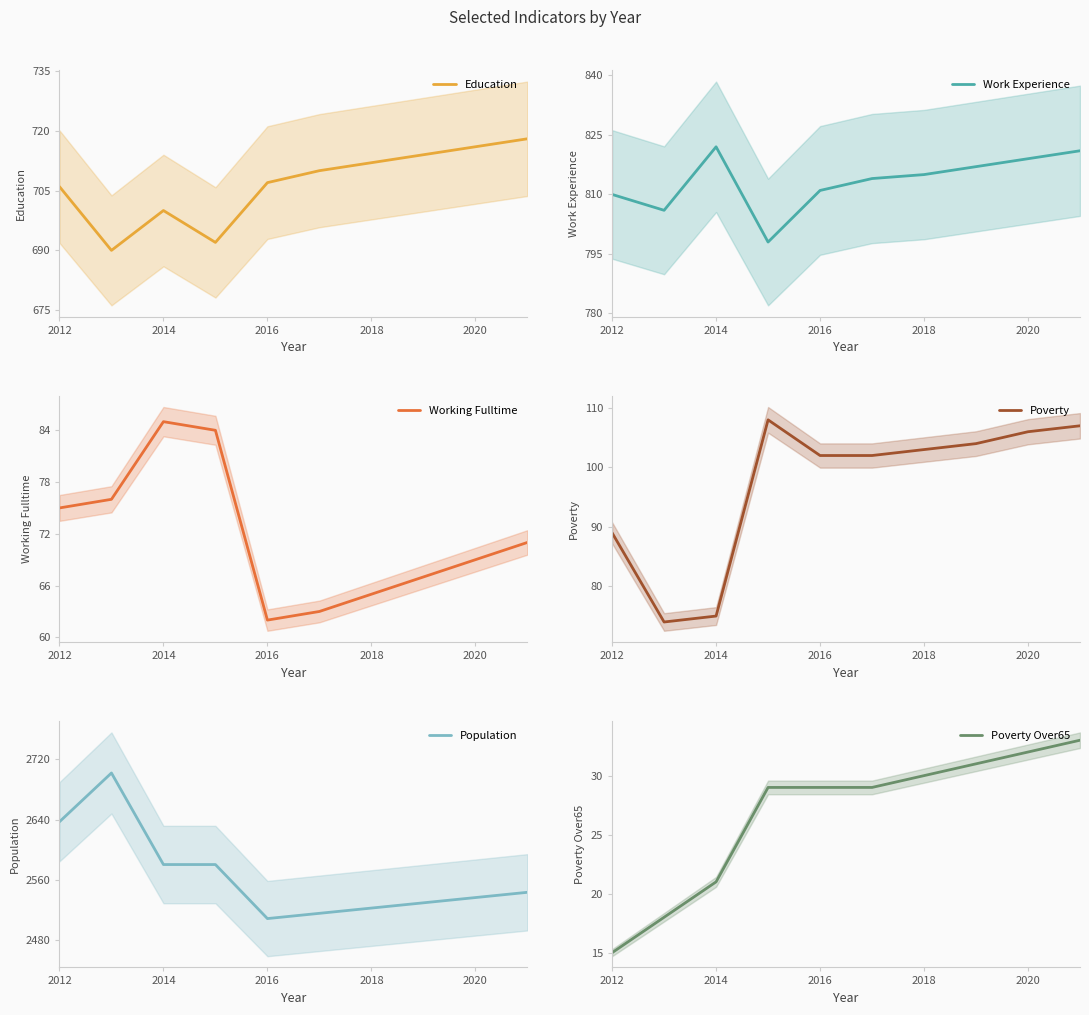

True or false: Work Experience and Poverty Over65 intersect in this chart.

False